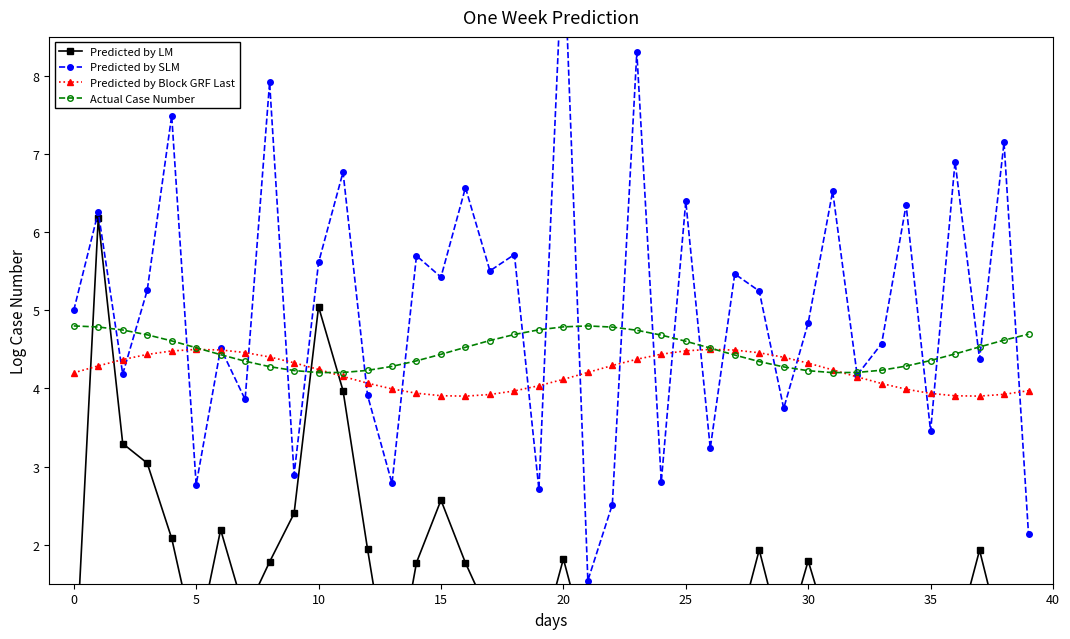

The value of Actual Case Number at 26 is 8.0. True or false?

False